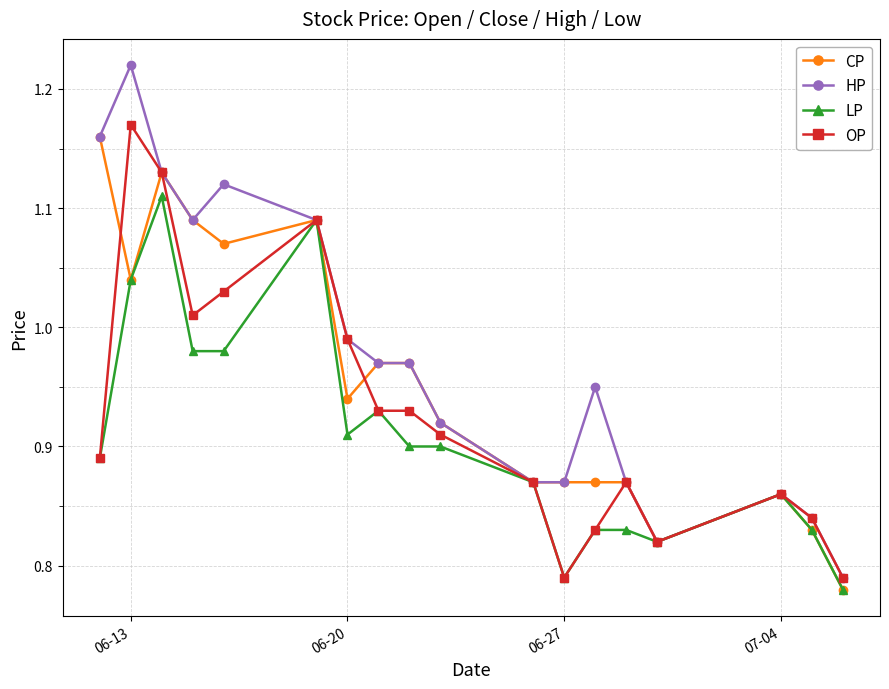

Which series has the largest range (max minus min)?

HP